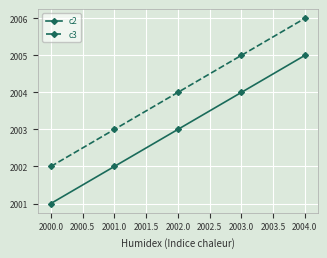

Rank the series at 2003.0 from lowest to highest value.

c2, c3